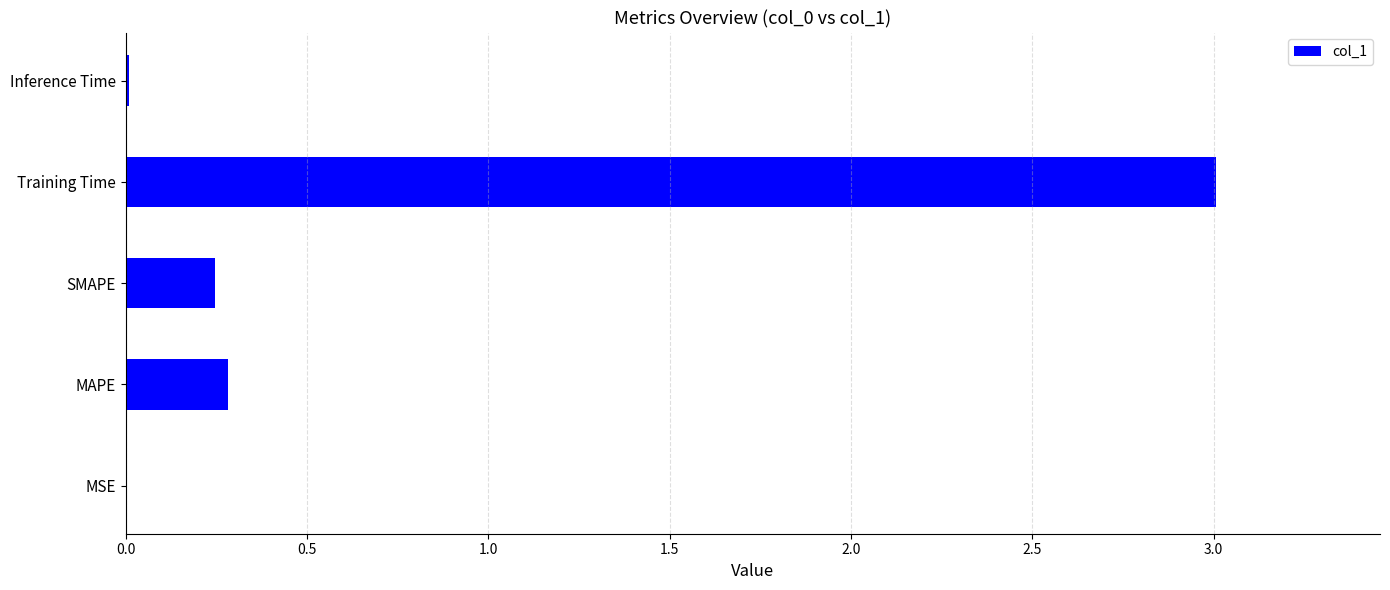

What is the sum of the values at Training Time and SMAPE?

3.3